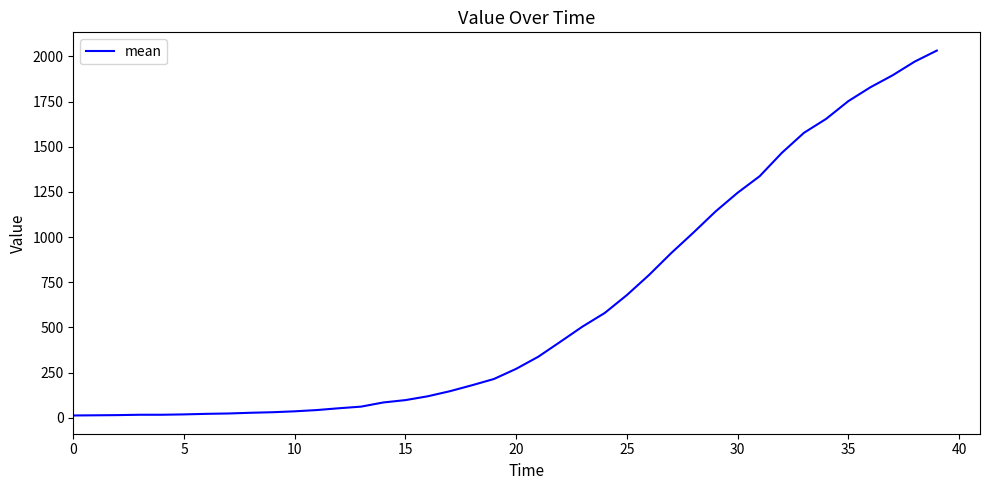

What is the difference between the maximum and minimum values?

2019